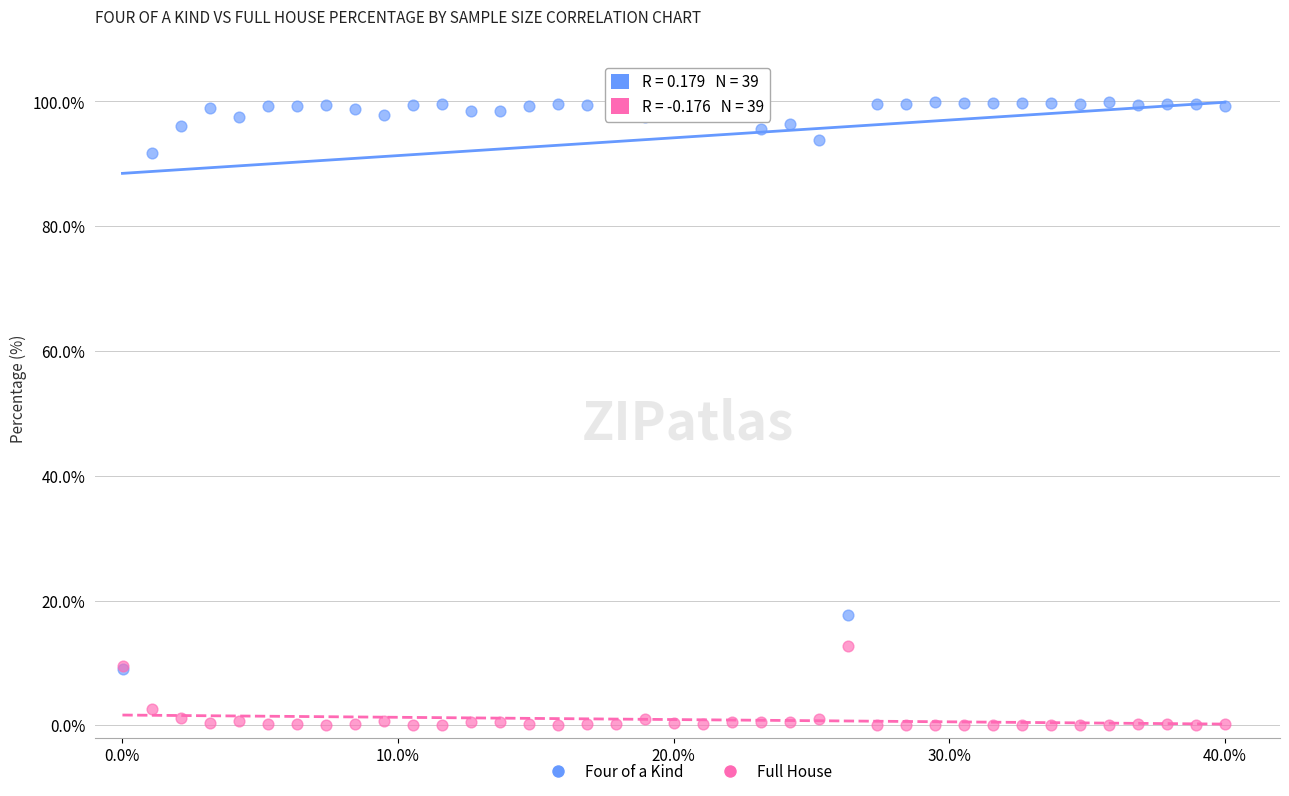

Which series has the largest Y range (max minus min)?

Four of a Kind